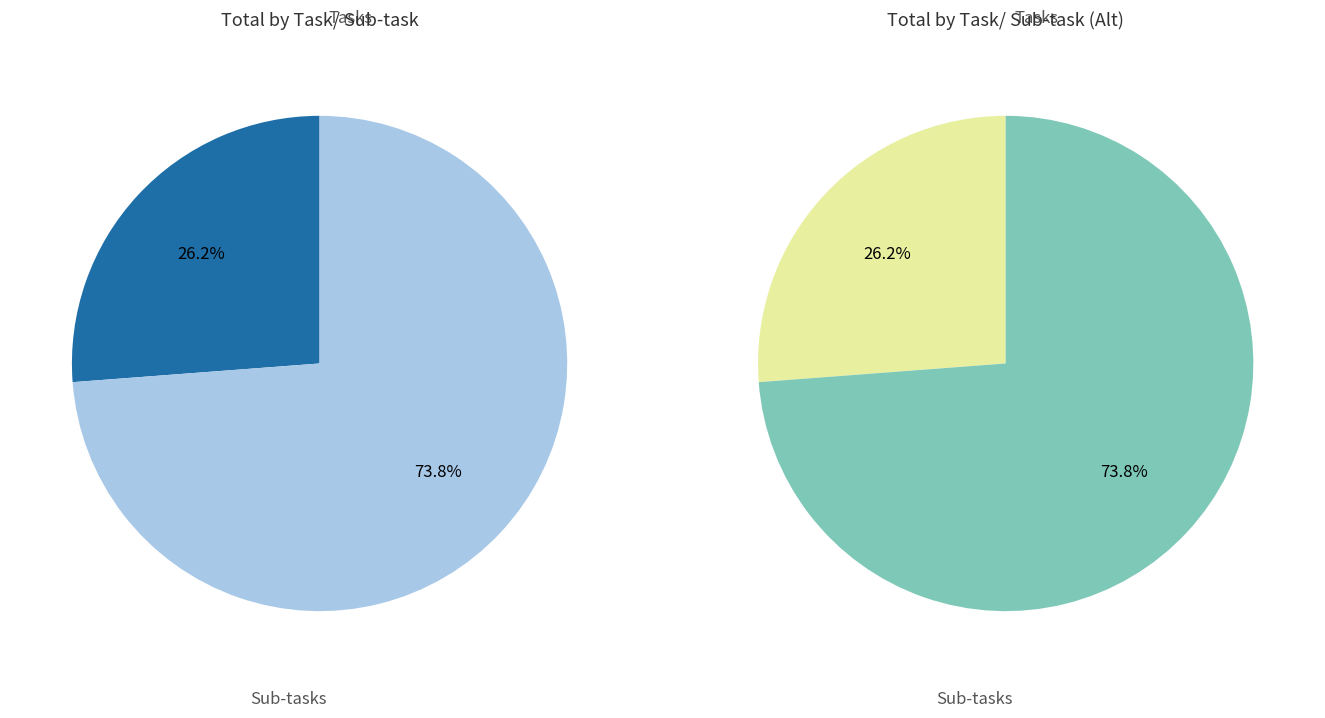

Which category has the biggest portion of the pie?

Sub-tasks